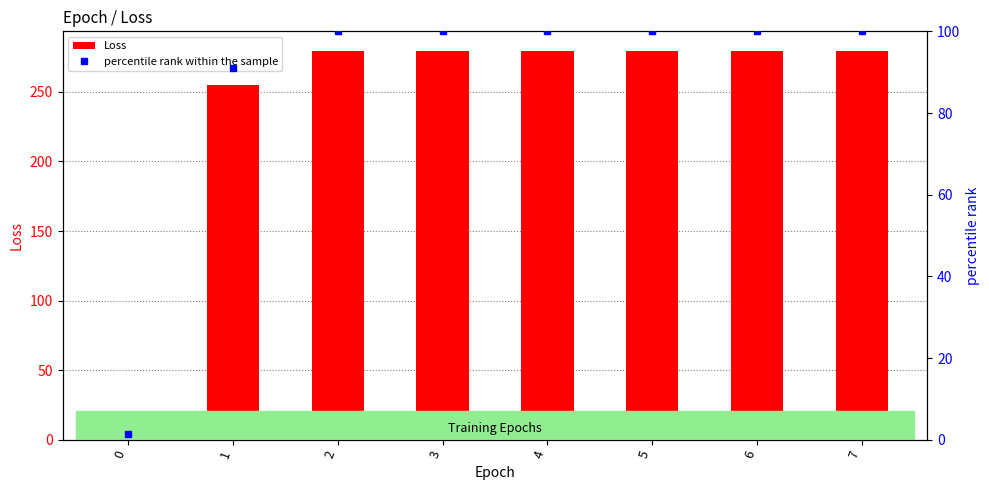

Reading left to right, list all the values displayed in this chart.

Loss: 0=3.6	1=254.7	2=279.5	3=279.5	4=279.5	5=279.5	6=279.5	7=279.5
percentile rank within the sample: 0=1.3	1=91.1	2=100.0	3=100.0	4=100.0	5=100.0	6=100.0	7=100.0